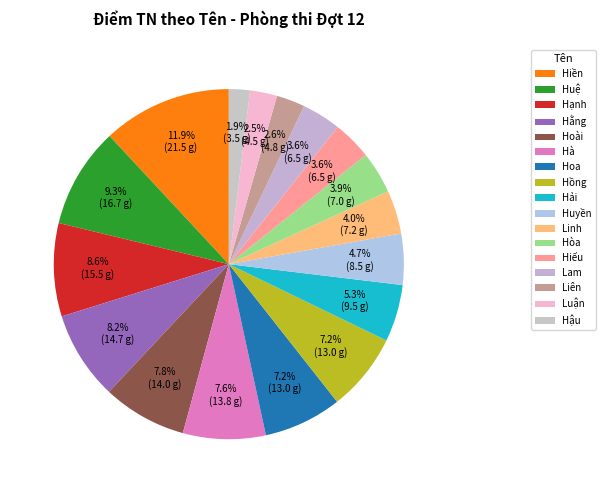

What is the largest slice in the pie chart?

Hiền